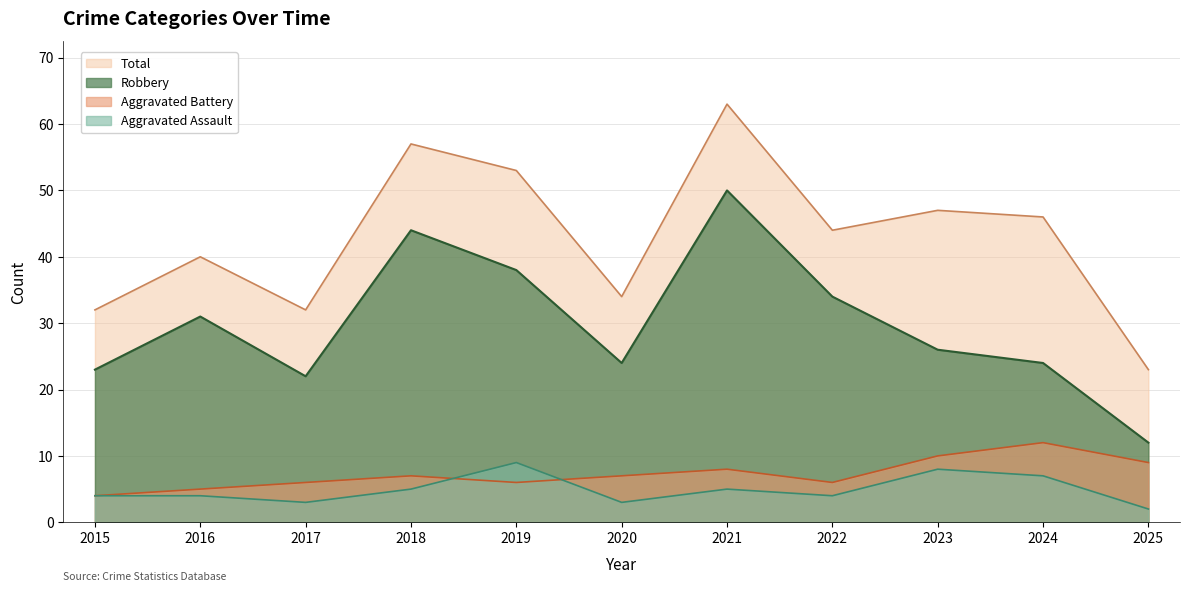

List the labels in order of Aggravated Battery value, smallest first.

2015, 2016, 2017, 2019, 2022, 2018, 2020, 2021, 2025, 2023, 2024